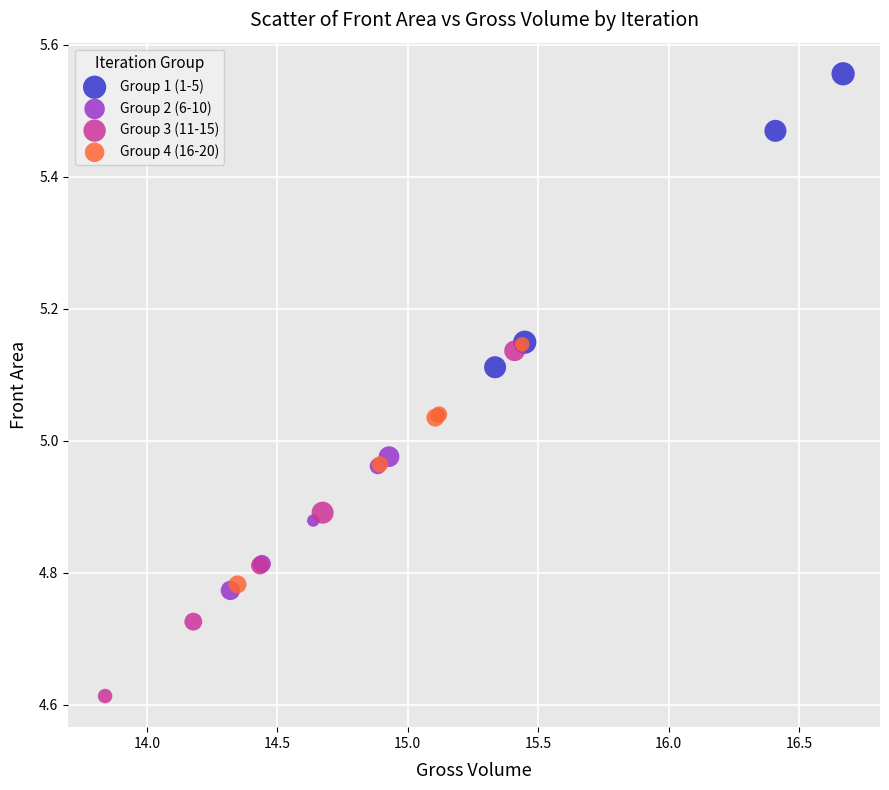

Which series reaches the minimum Y coordinate?

Group 3 (11-15)